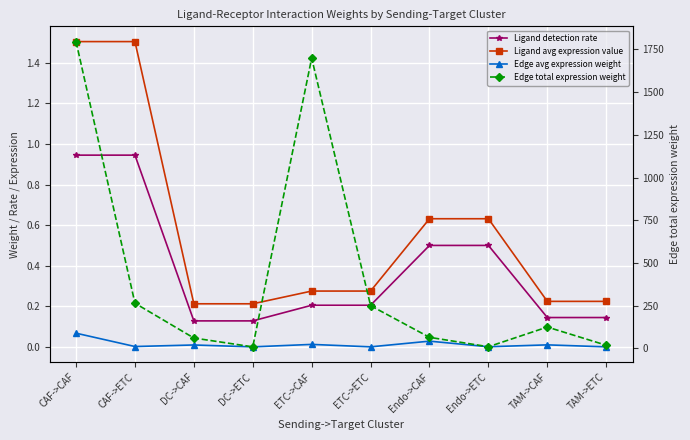

The Edge avg expression weight series shows 0.0 at DC->CAF. True or false?

False